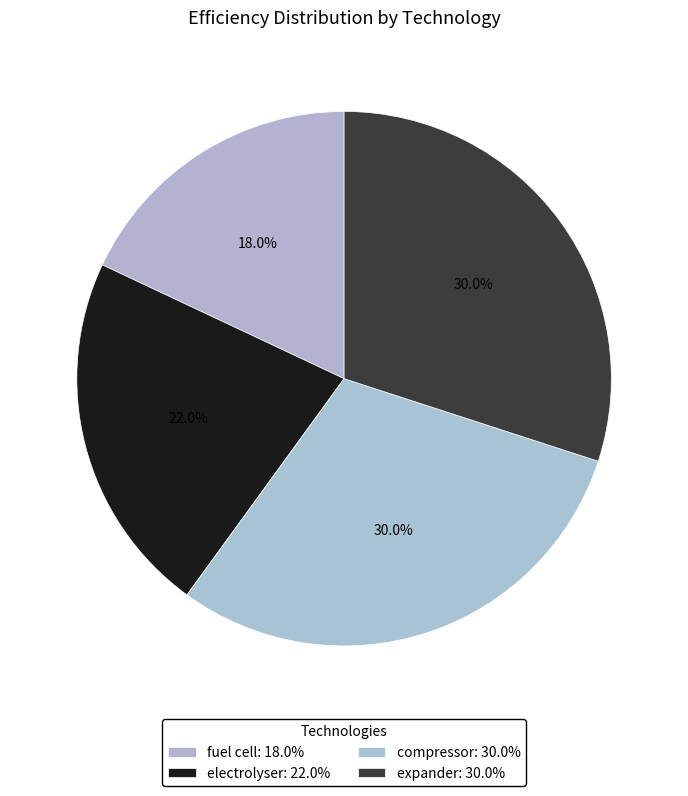

How many slices are in this pie chart?

4